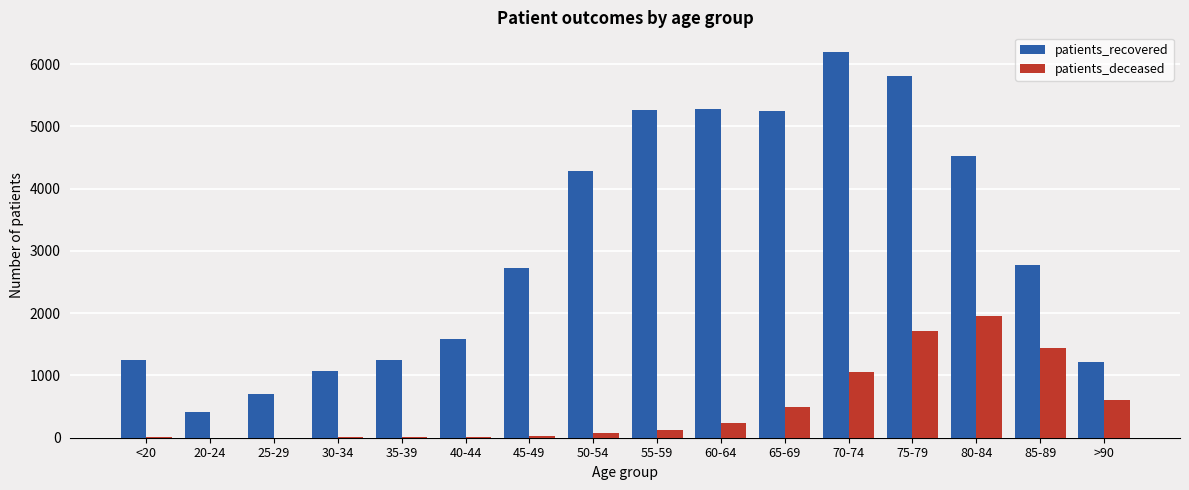

Which series has the largest range (max minus min)?

patients_recovered